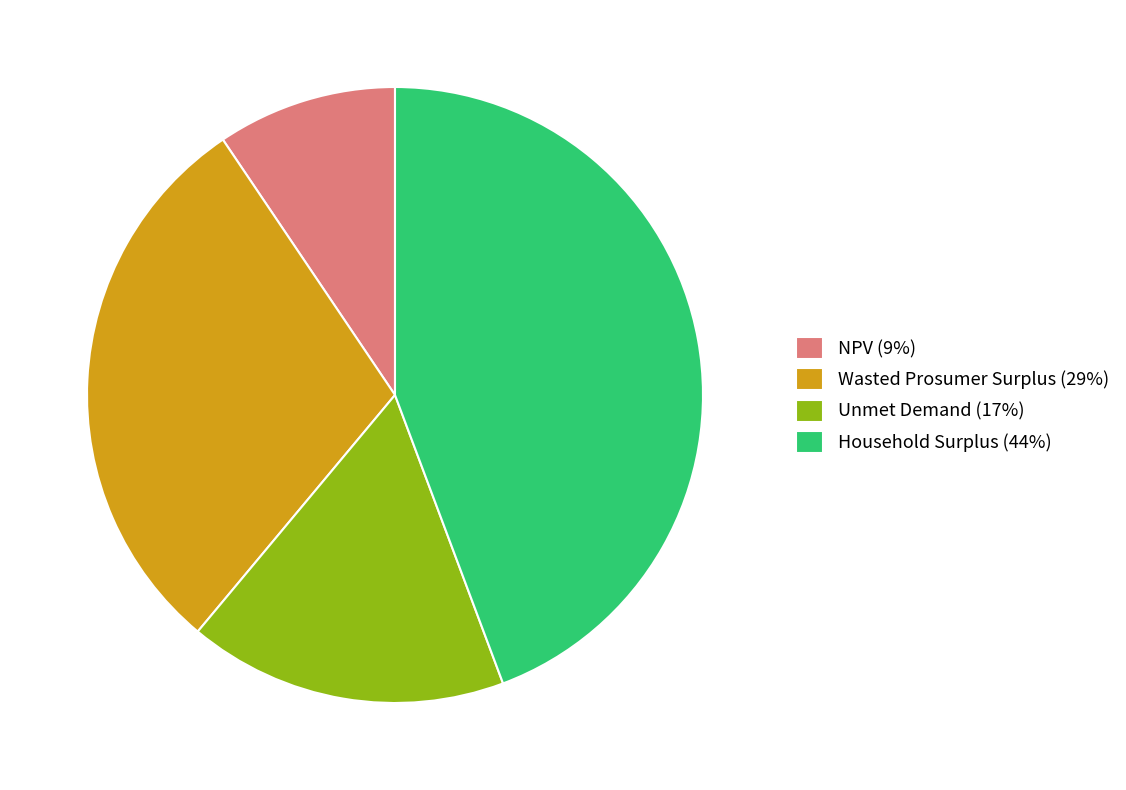

The NPV slice represents 2% of the pie. True or false?

False